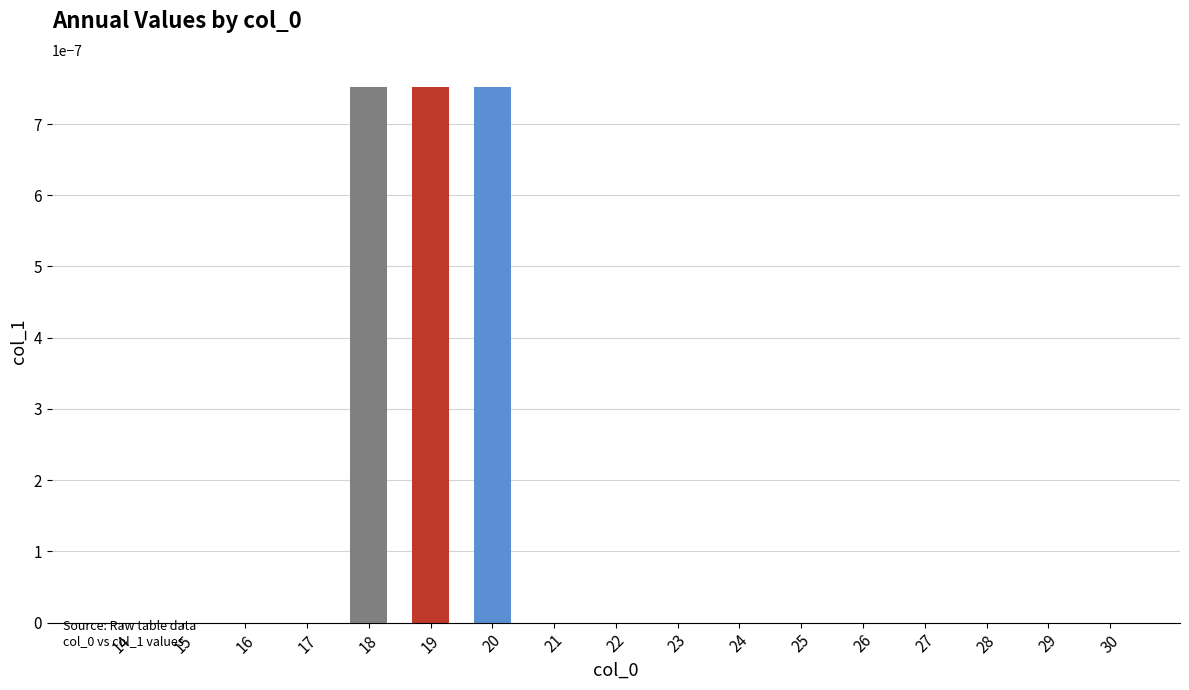

The value at 18 is 0.0. True or false?

True